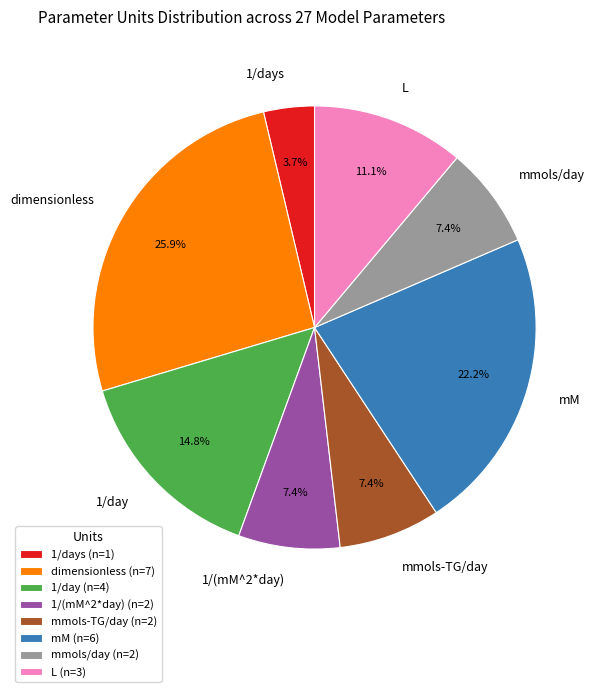

To the nearest percent, what is the average slice percentage?

12%